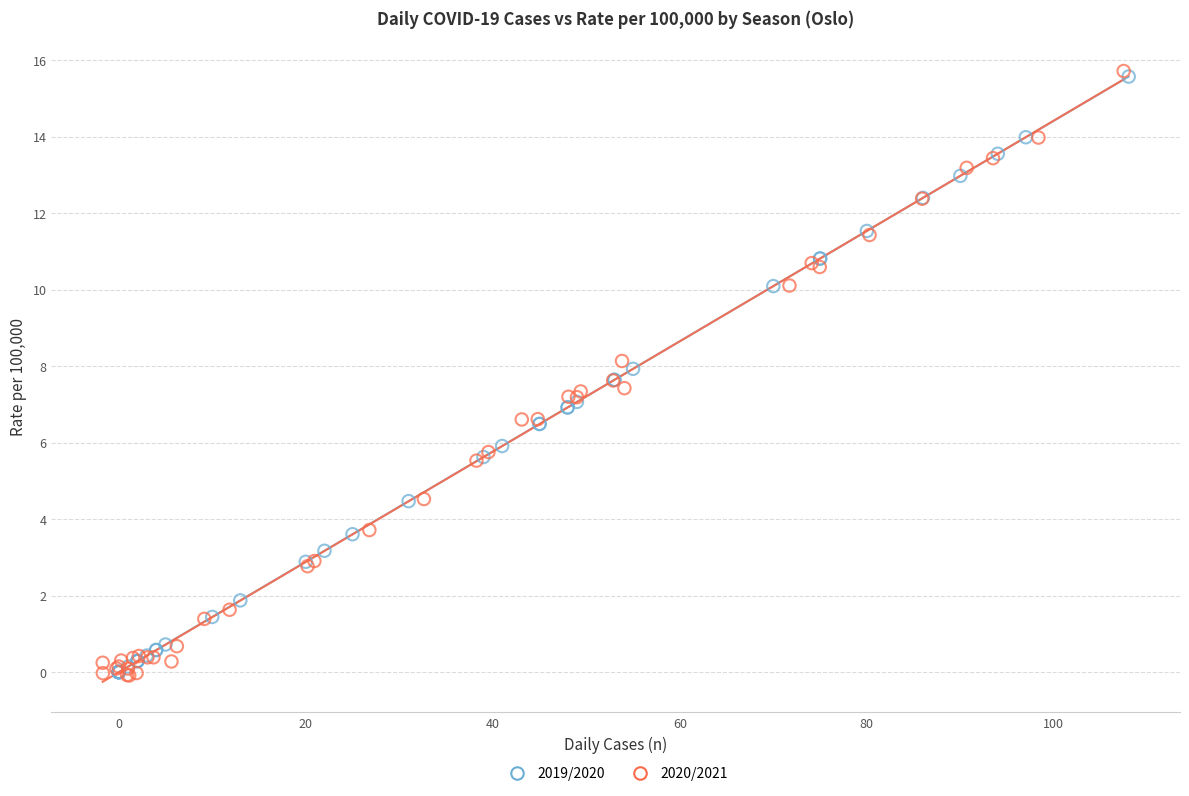

Which series has the largest Y range (max minus min)?

2020/2021